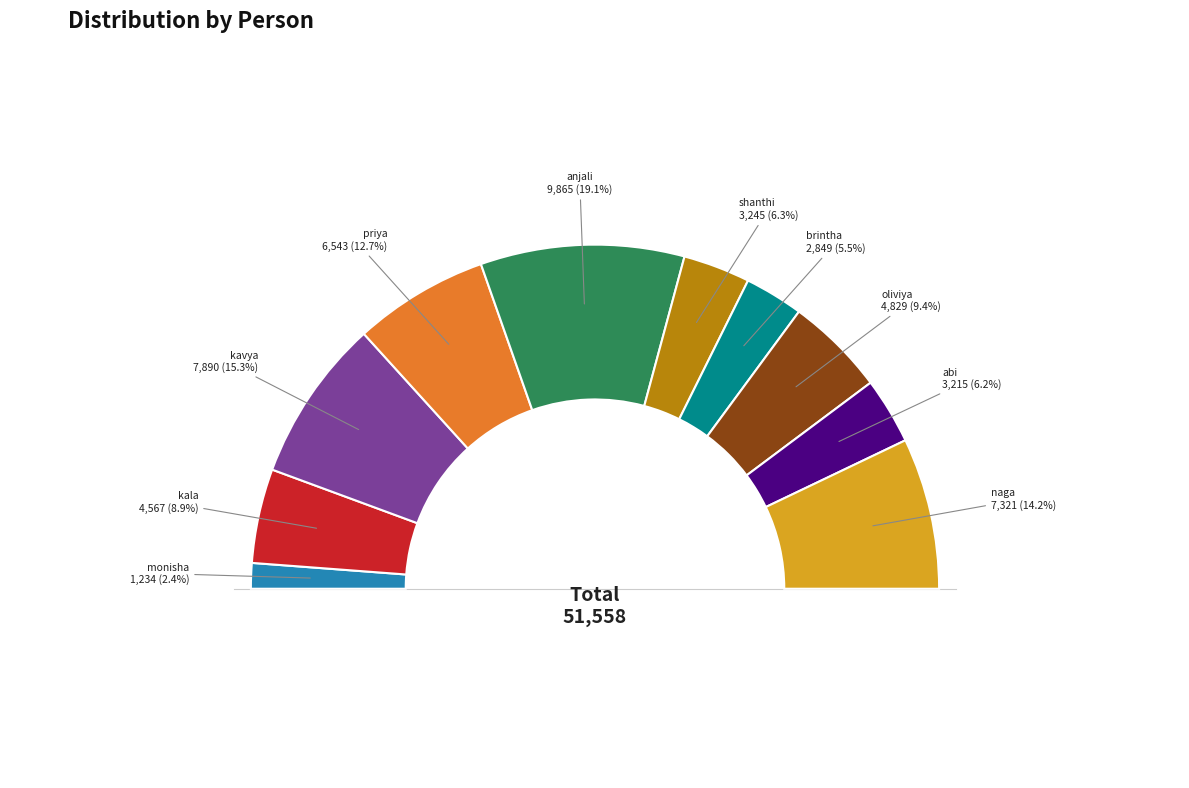

What percentage is NOT represented by monisha?

97.6%